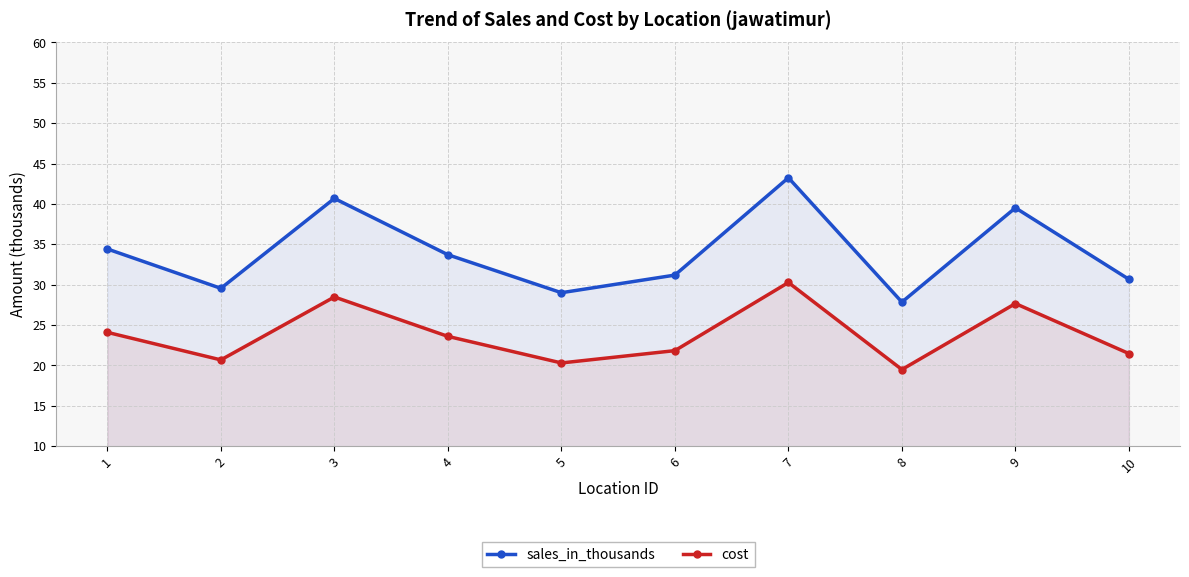

What are all the series names shown in the legend?

sales_in_thousands, cost